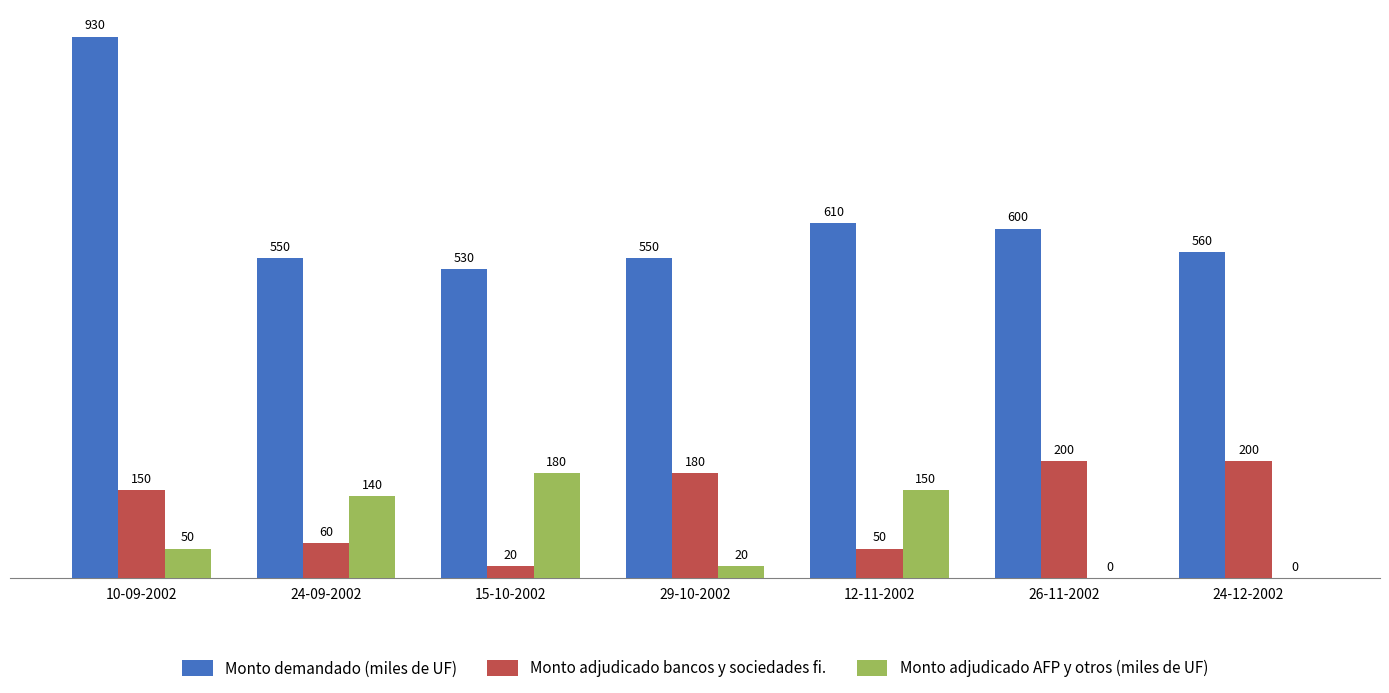

Are the bars grouped side by side (vs. stacked)?

Yes